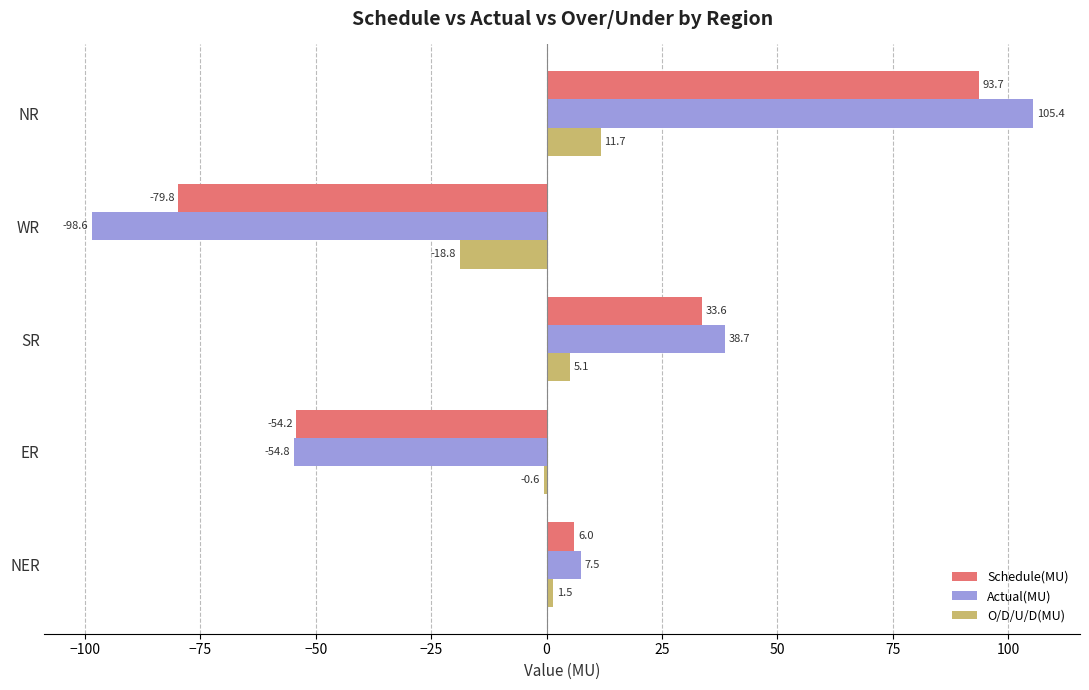

How many distinct data groups are displayed?

3